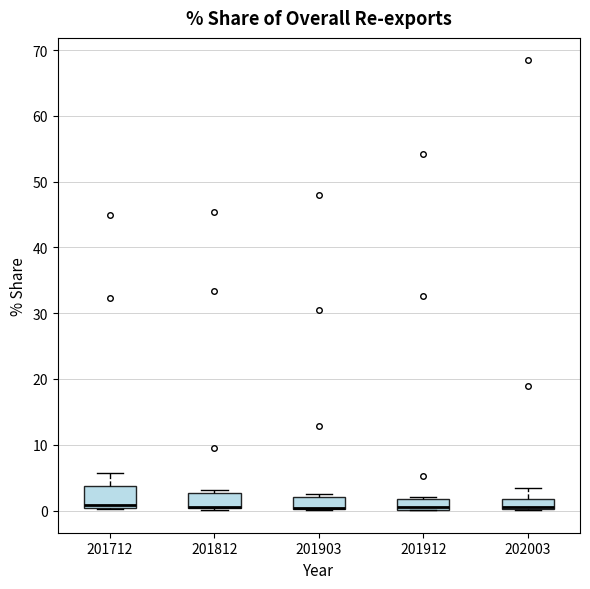

Which box is the tallest, from its lower edge to its upper edge?

201712